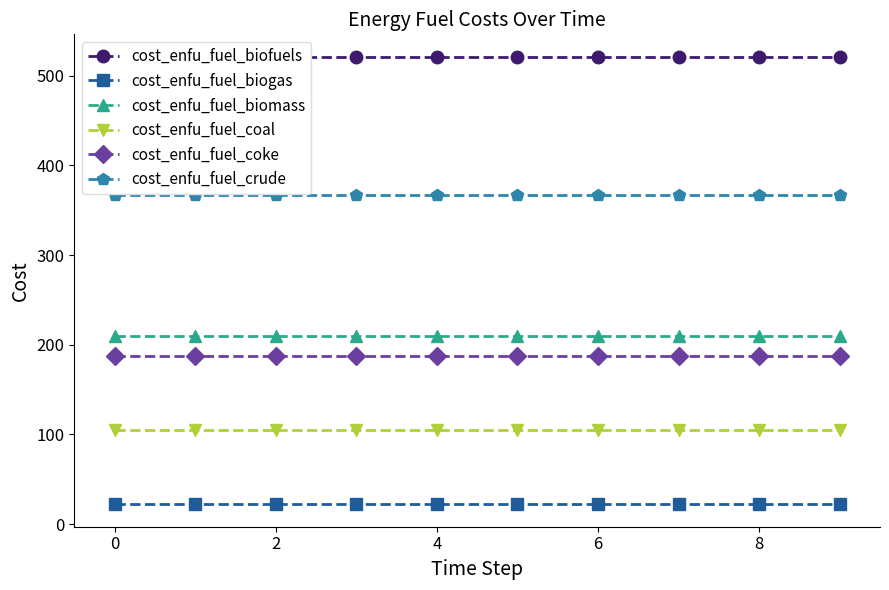

True or false: cost_enfu_fuel_crude and cost_enfu_fuel_biogas cross at least once.

False